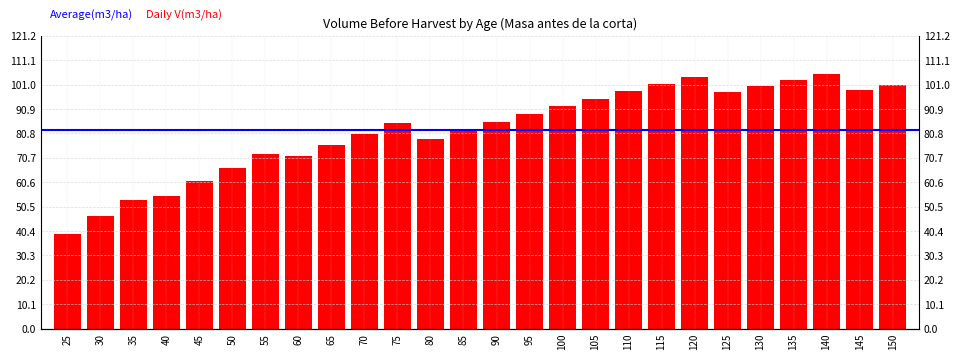

Reading left to right, extract all data points from this chart.

39.1	46.5	53.1	55.1	60.9	66.6	72.1	71.4	76.1	80.7	85.1	78.4	82.0	85.4	88.8	92.0	95.2	98.2	101.2	104.1	98.1	100.6	103.0	105.4	98.7	100.8